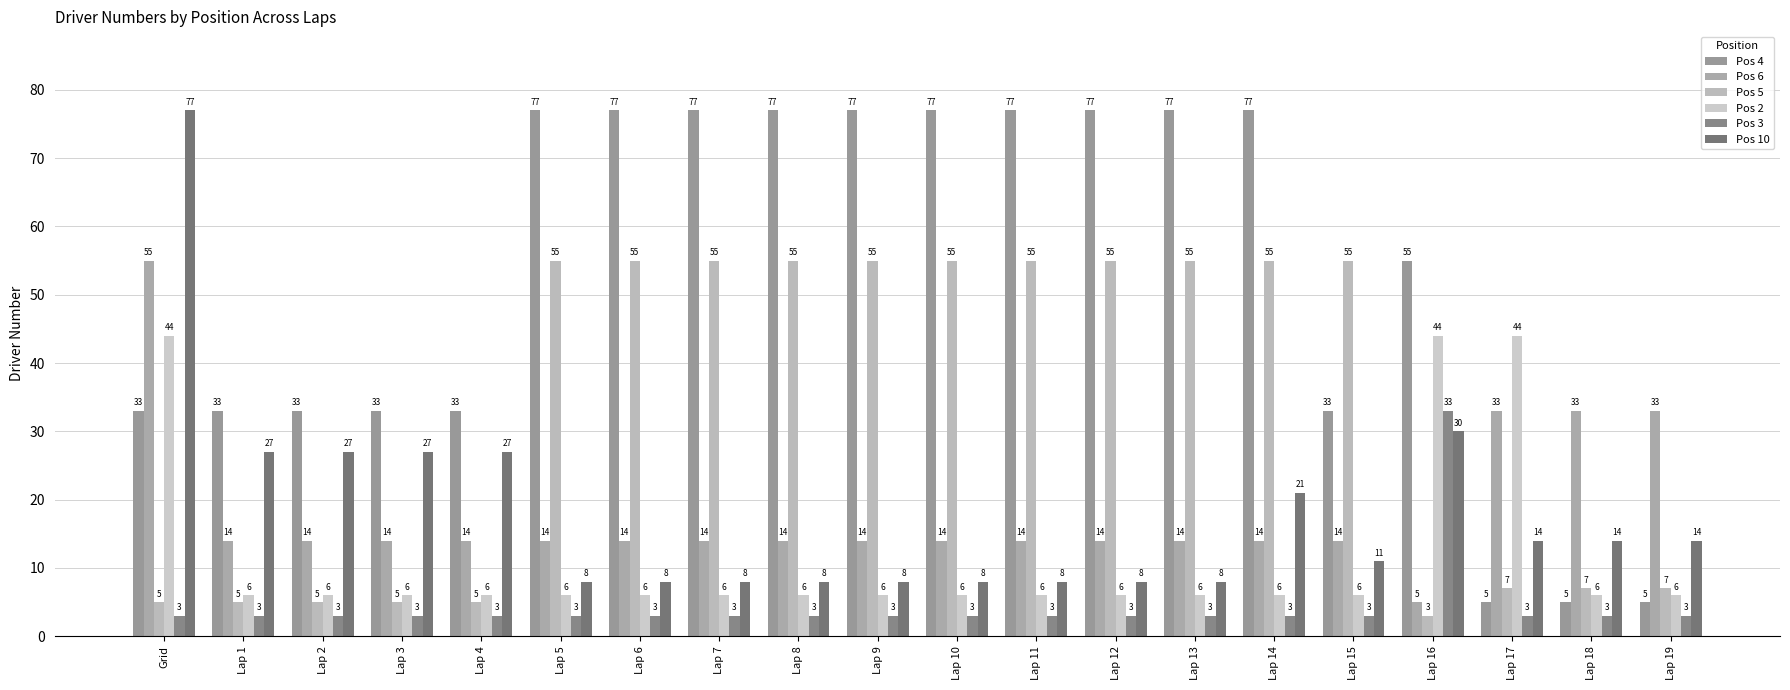

Reading left to right, transcribe all the data shown in this chart.

Pos 4: 33	33	33	33	33	77	77	77	77	77	77	77	77	77	77	33	55	5	5	5
Pos 6: 55	14	14	14	14	14	14	14	14	14	14	14	14	14	14	14	5	33	33	33
Pos 5: 5	5	5	5	5	55	55	55	55	55	55	55	55	55	55	55	3	7	7	7
Pos 2: 44	6	6	6	6	6	6	6	6	6	6	6	6	6	6	6	44	44	6	6
Pos 3: 3	3	3	3	3	3	3	3	3	3	3	3	3	3	3	3	33	3	3	3
Pos 10: 77	27	27	27	27	8	8	8	8	8	8	8	8	8	21	11	30	14	14	14